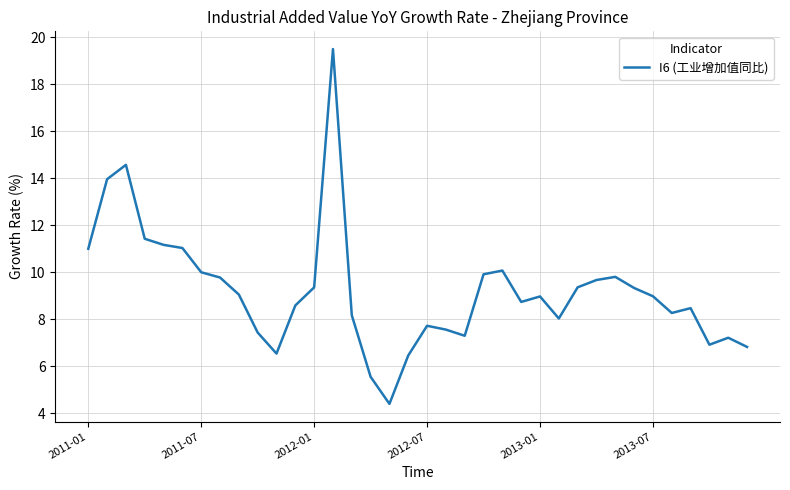

What is the minimum value shown in the chart?

4.4